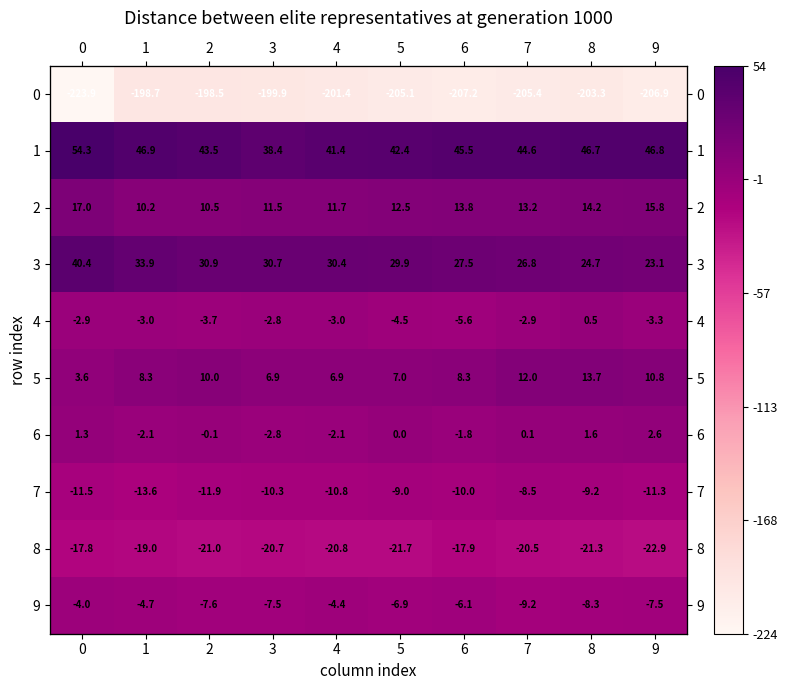

What is the difference between the second highest and minimum values in the 6 series?

4.4